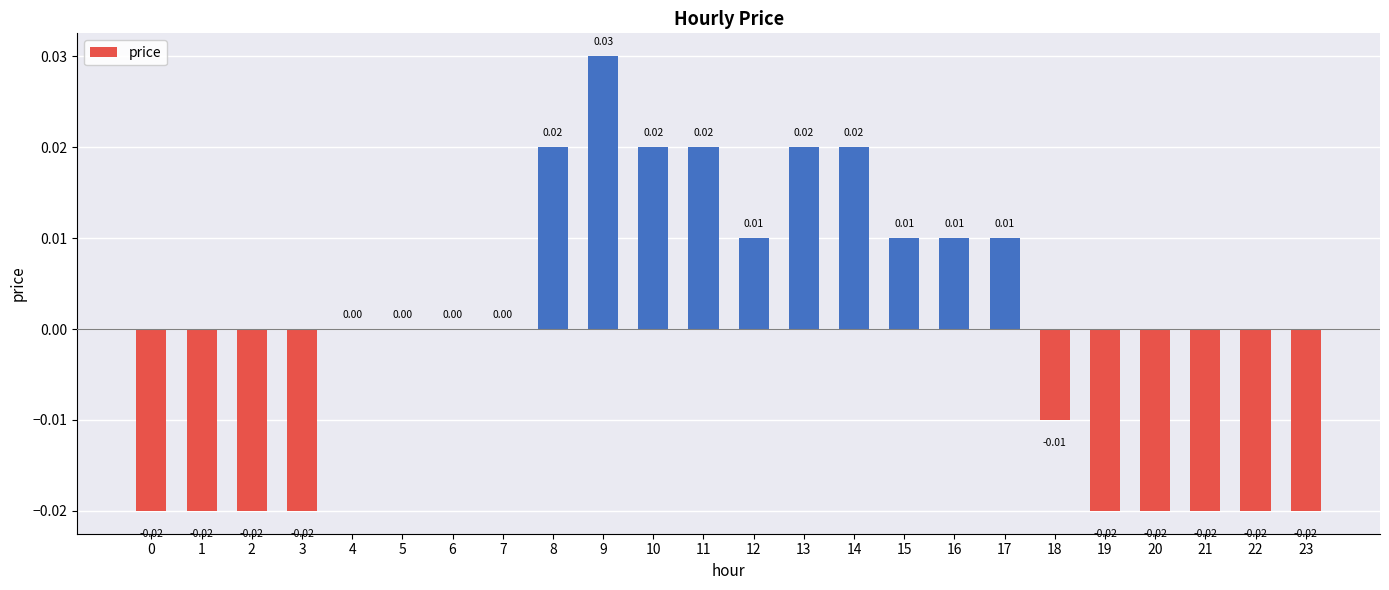

Between 19 and 17, which is larger?

17